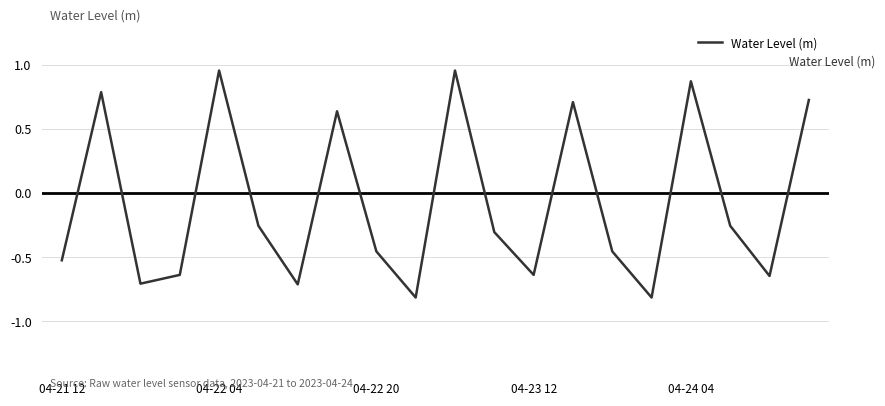

What is the minimum value shown in the chart?

-0.8